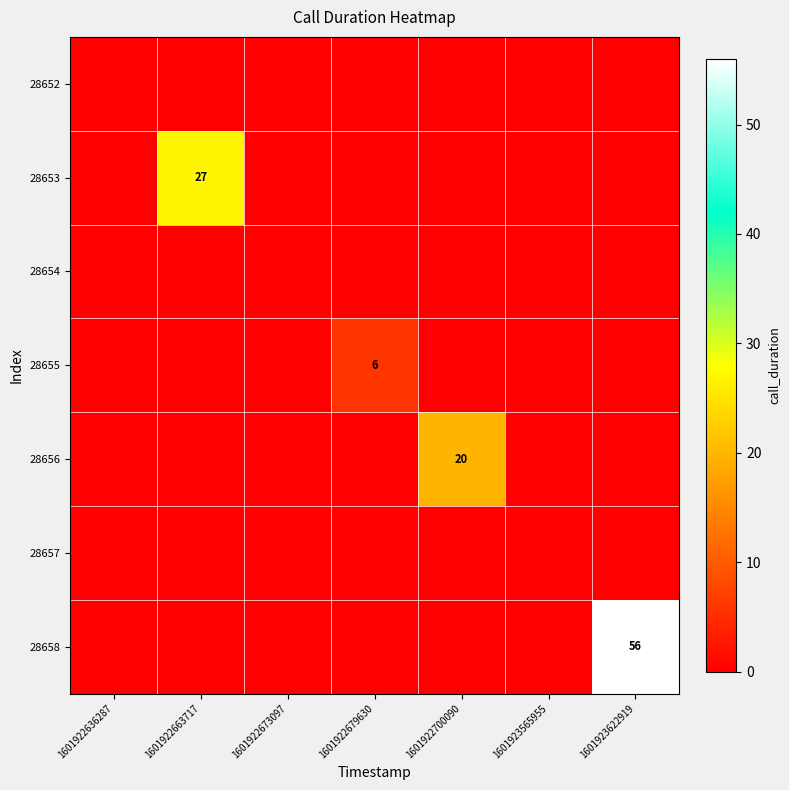

Which category has the highest value across all series?

1601923622919